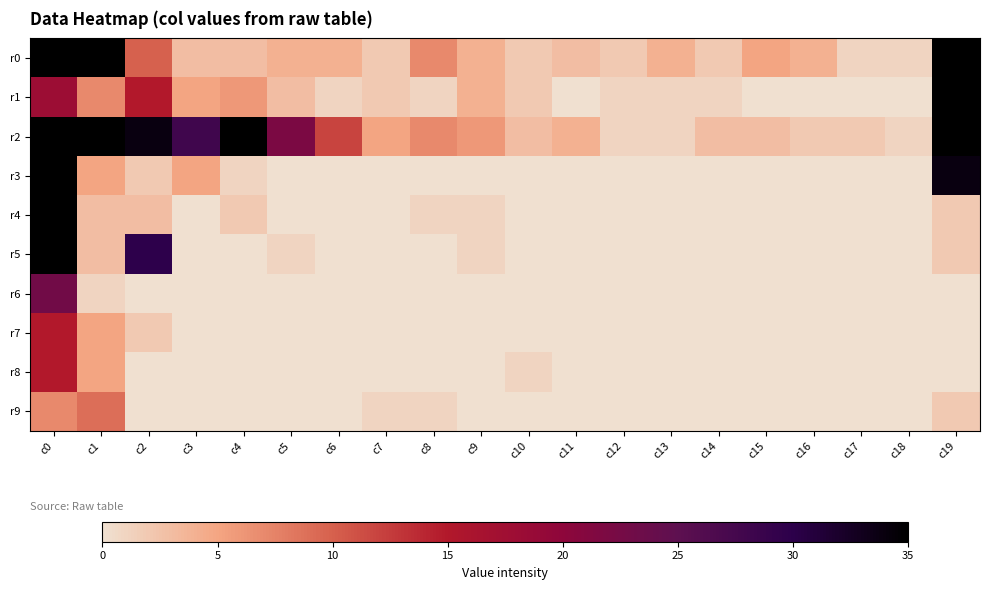

At c9, list the series in order from smallest to largest.

r3, r6, r7, r8, r9, r4, r5, r0, r1, r2